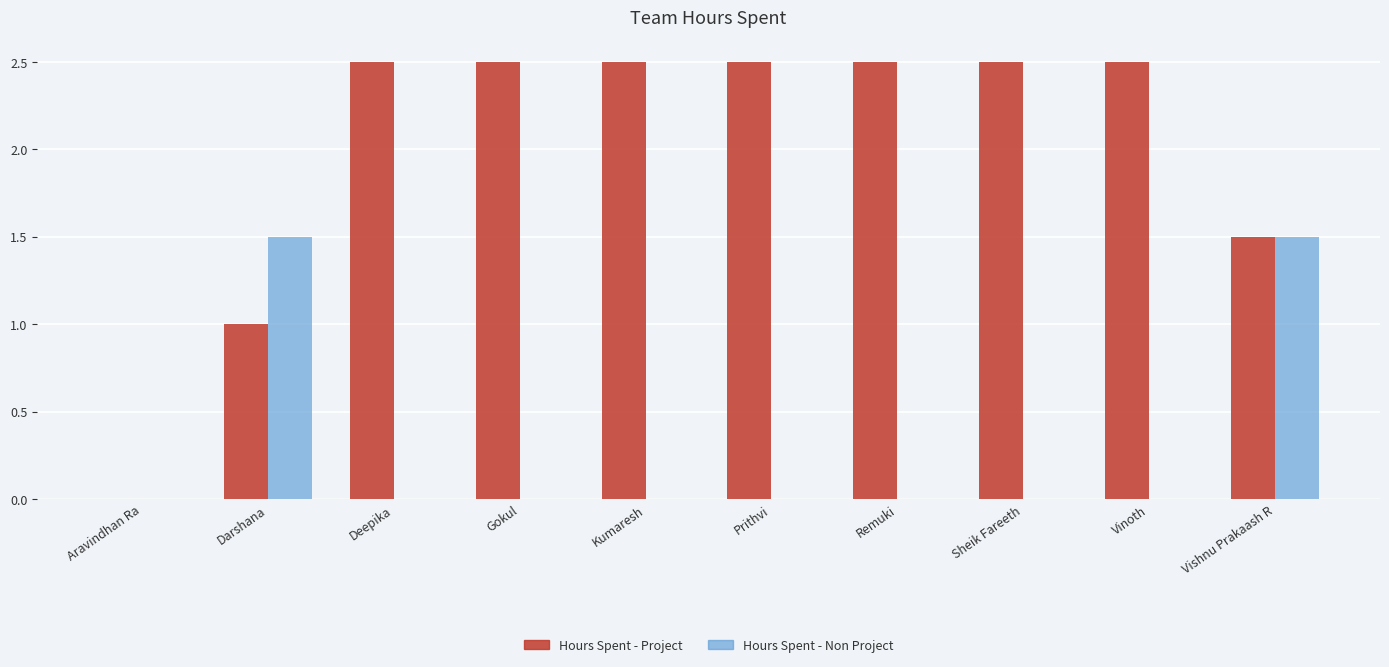

Where does the Hours Spent - Project series first go above 2?

Deepika